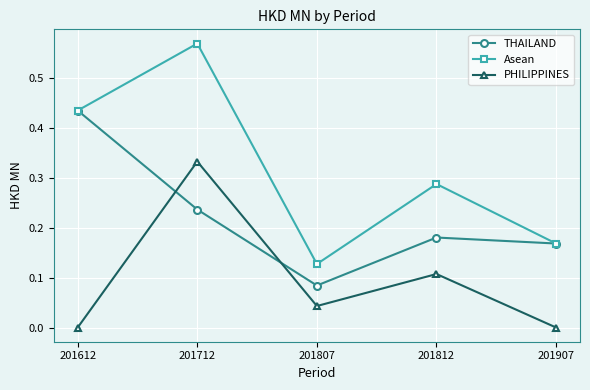

What is the sum of the THAILAND values at 201807 and 201612?

0.5